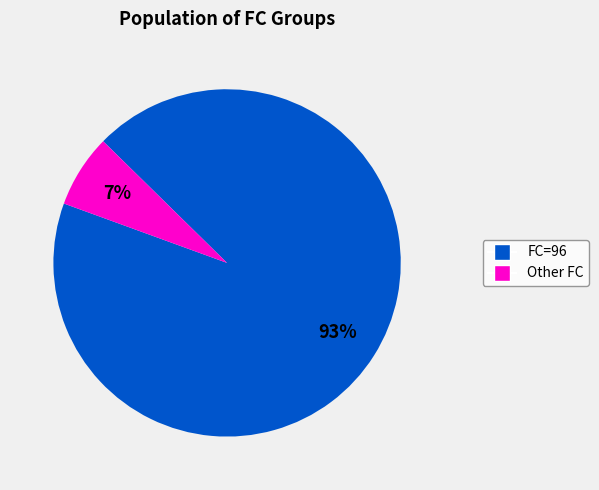

Does any single category account for the majority?

Yes